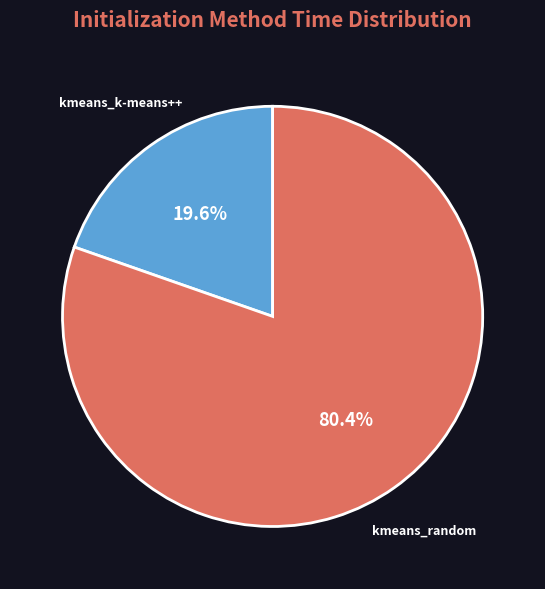

To the nearest percent, what portion does kmeans_random represent?

80%